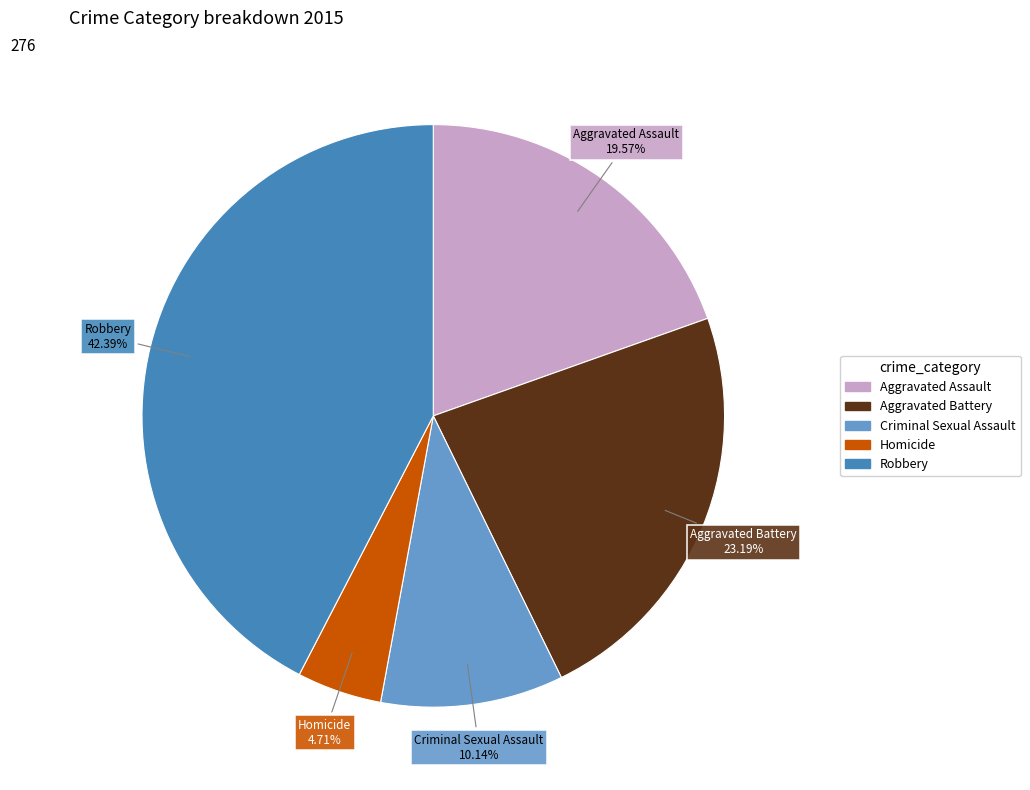

Is Homicide the majority of the pie?

No